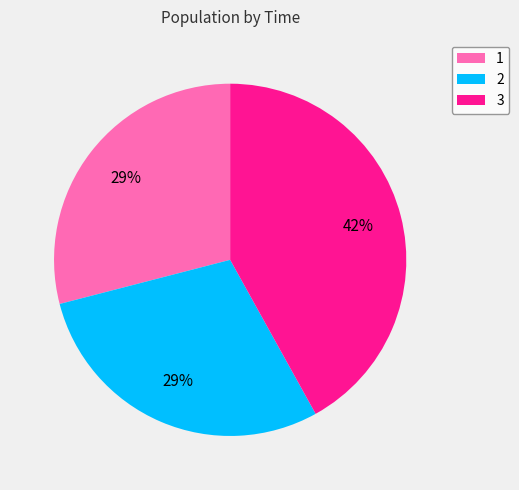

Is it true that 2 is 29% of the pie?

True